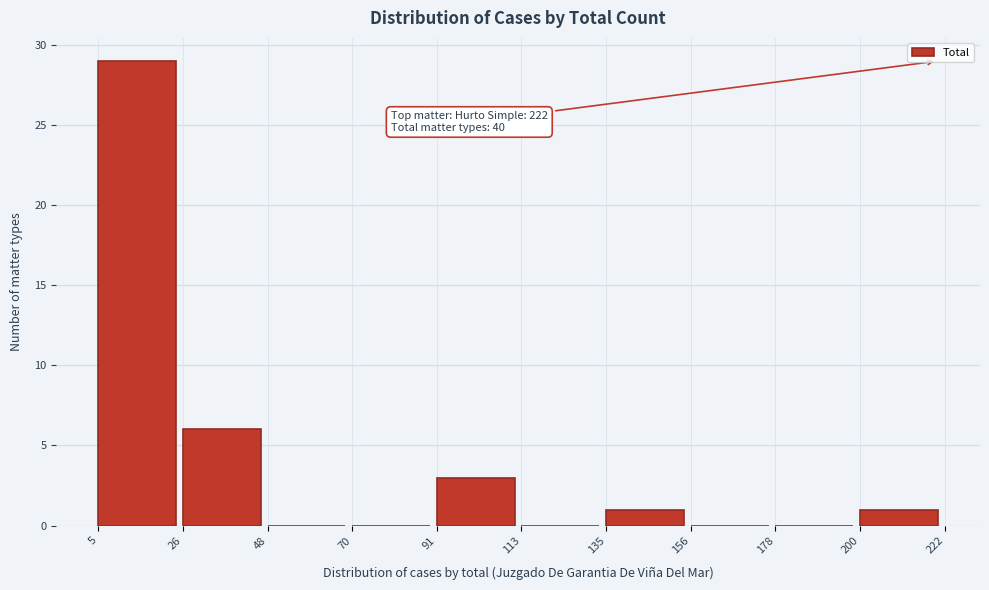

Which range on the x-axis has the tallest bar?

5 to 26